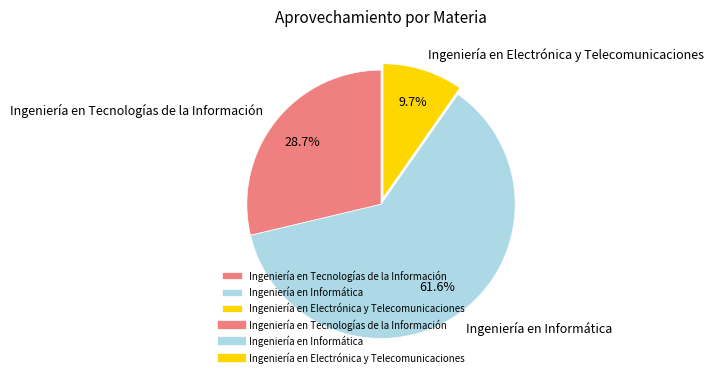

Is there a majority slice in this chart?

Yes